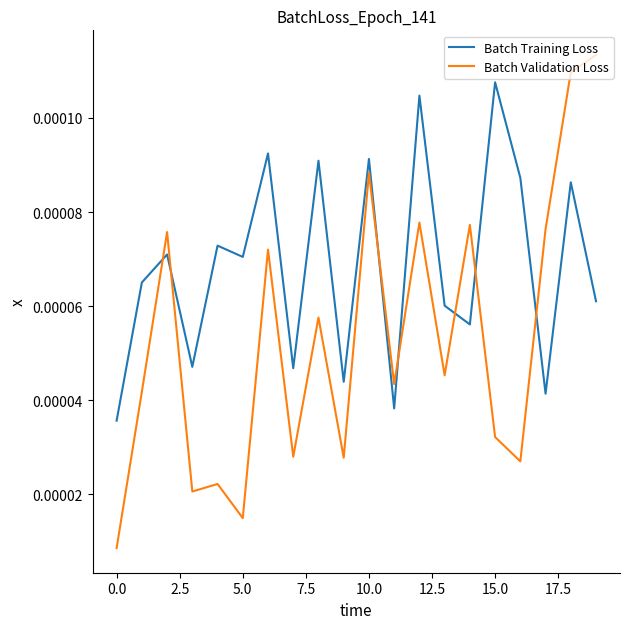

True or false: Batch Validation Loss and Batch Training Loss cross at least once.

True